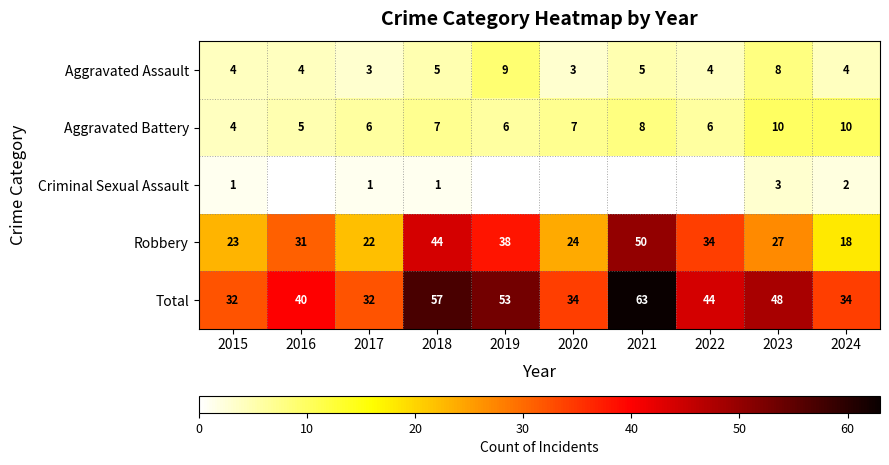

Rank the series at 2018 from lowest to highest value.

Criminal Sexual Assault, Aggravated Assault, Aggravated Battery, Robbery, Total